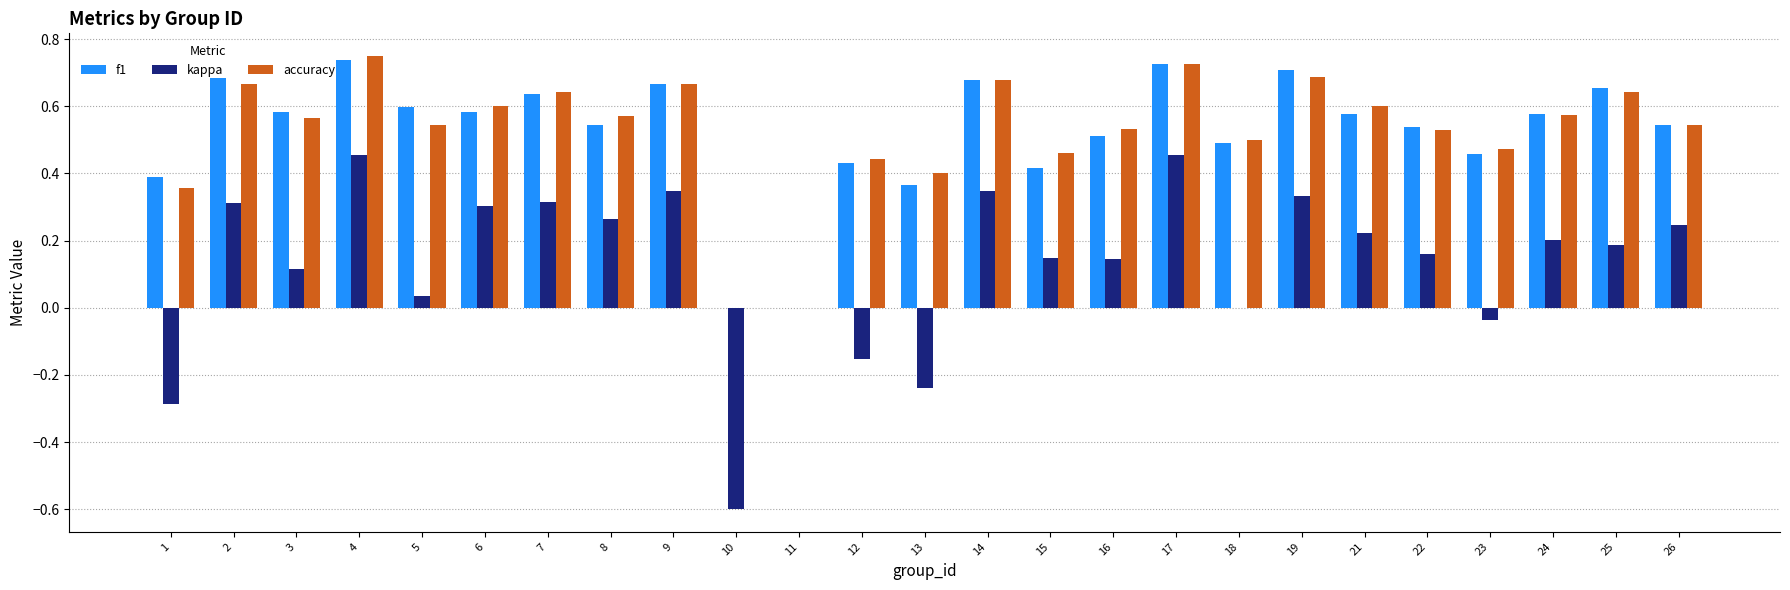

Count the number of data series in this chart.

3